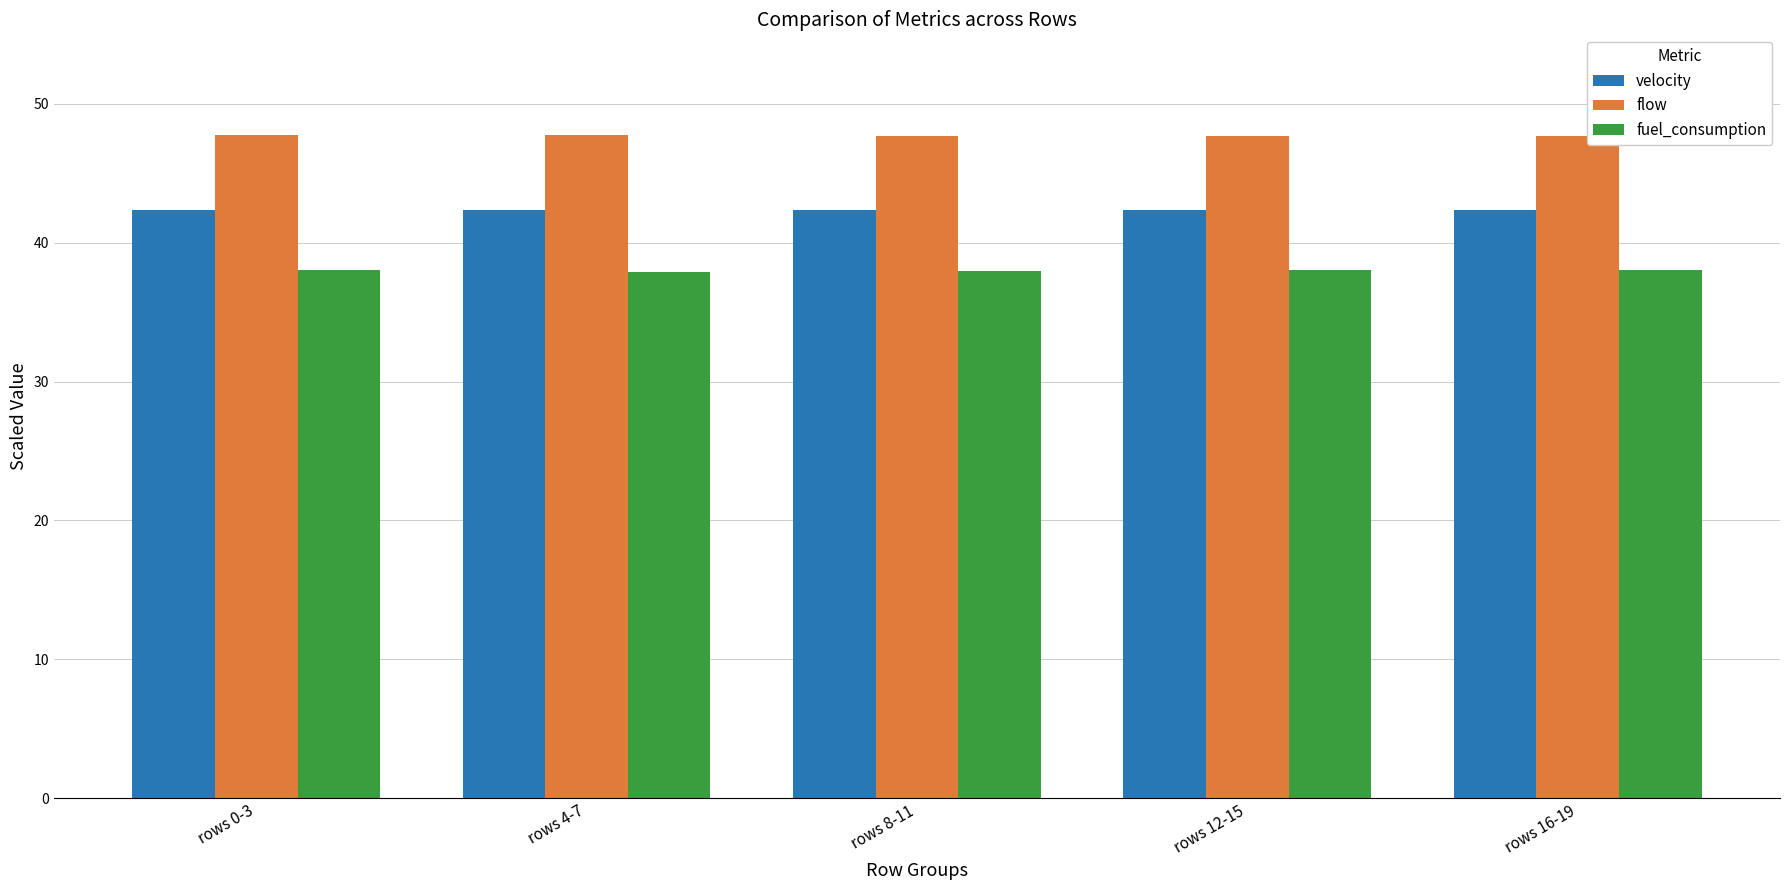

What is the spread (max minus min) of values at rows 12-15?

9.7